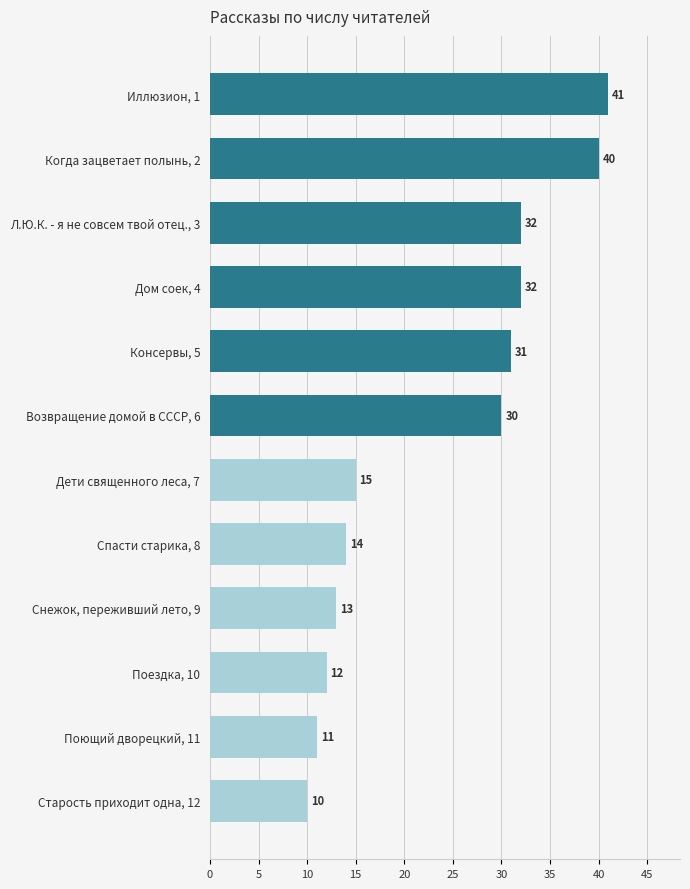

Between Снежок, переживший лето, 9 and Дети священного леса, 7, which is larger?

Дети священного леса, 7